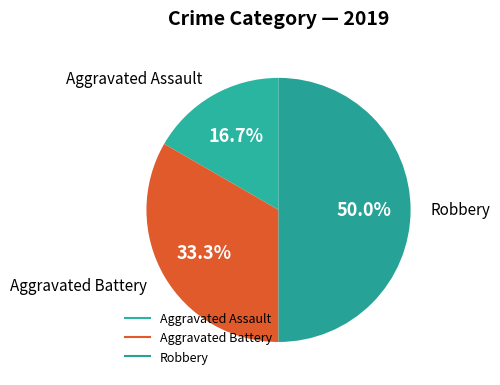

What is the change in value from Aggravated Battery to Robbery?

+1